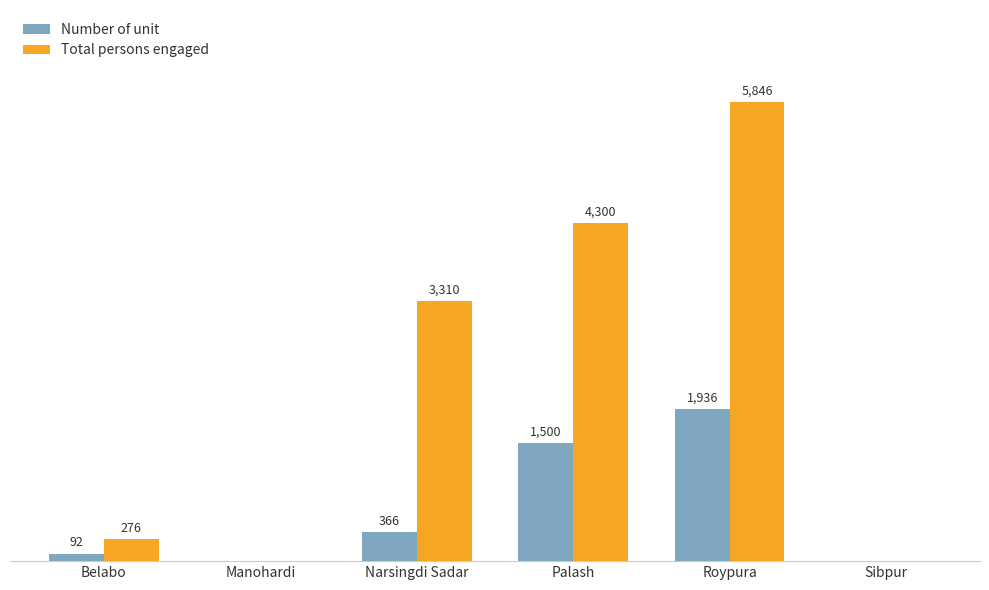

Where is Total persons engaged nearest to the value 2923?

Narsingdi Sadar